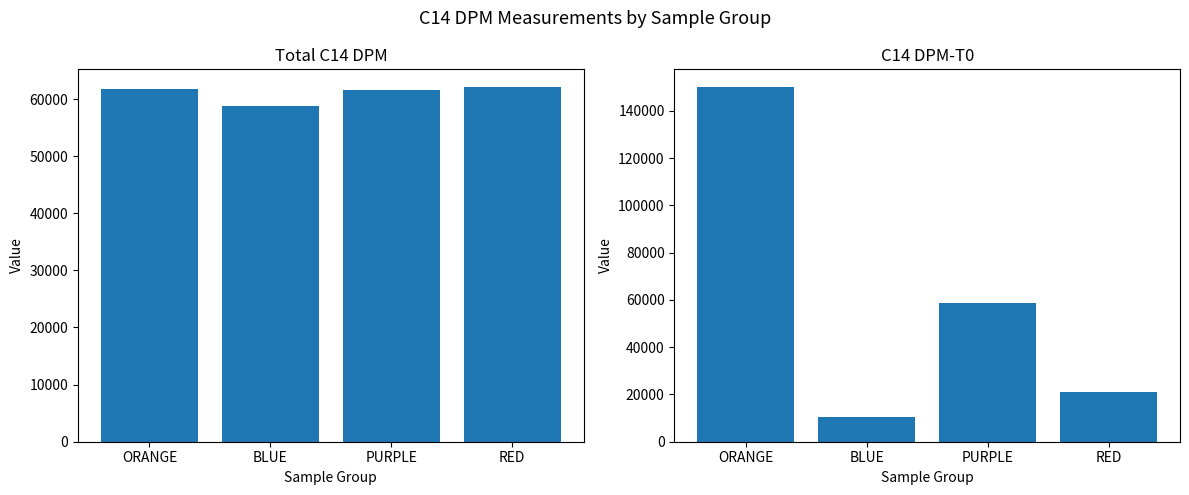

At which label does C14 DPM reach its minimum?

BLUE